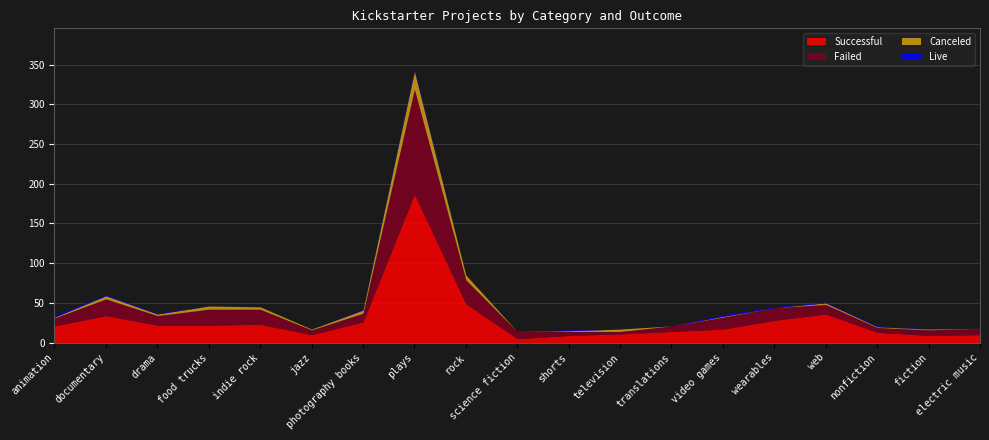

At which label does live reach its peak?

animation